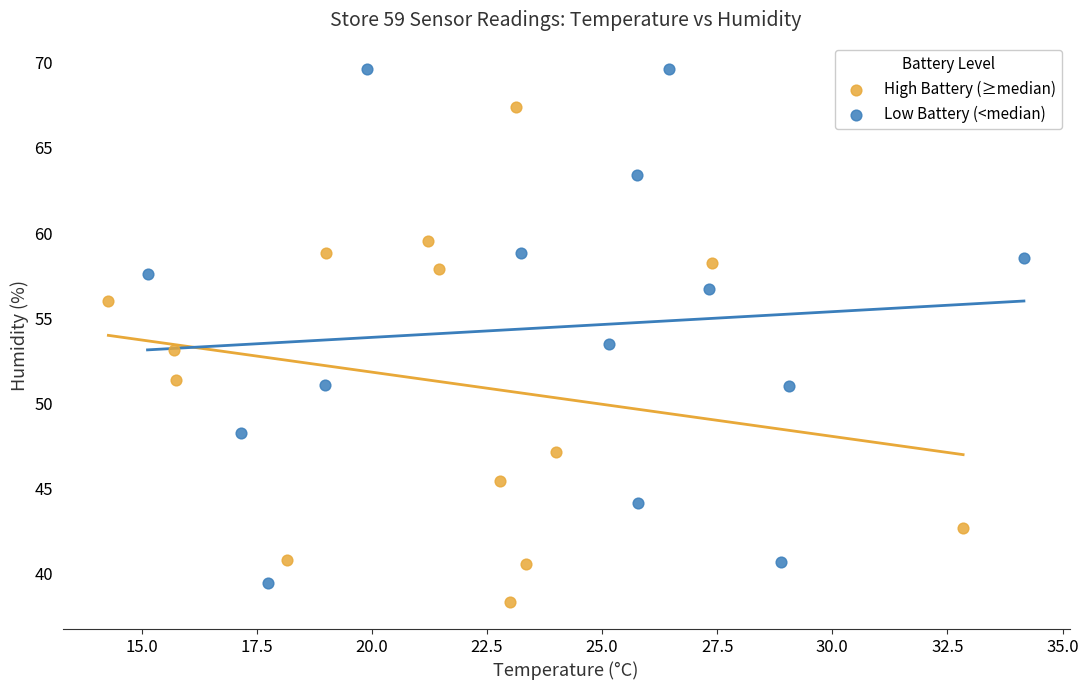

Which series contains the lowest Y value?

High Battery (≥median)